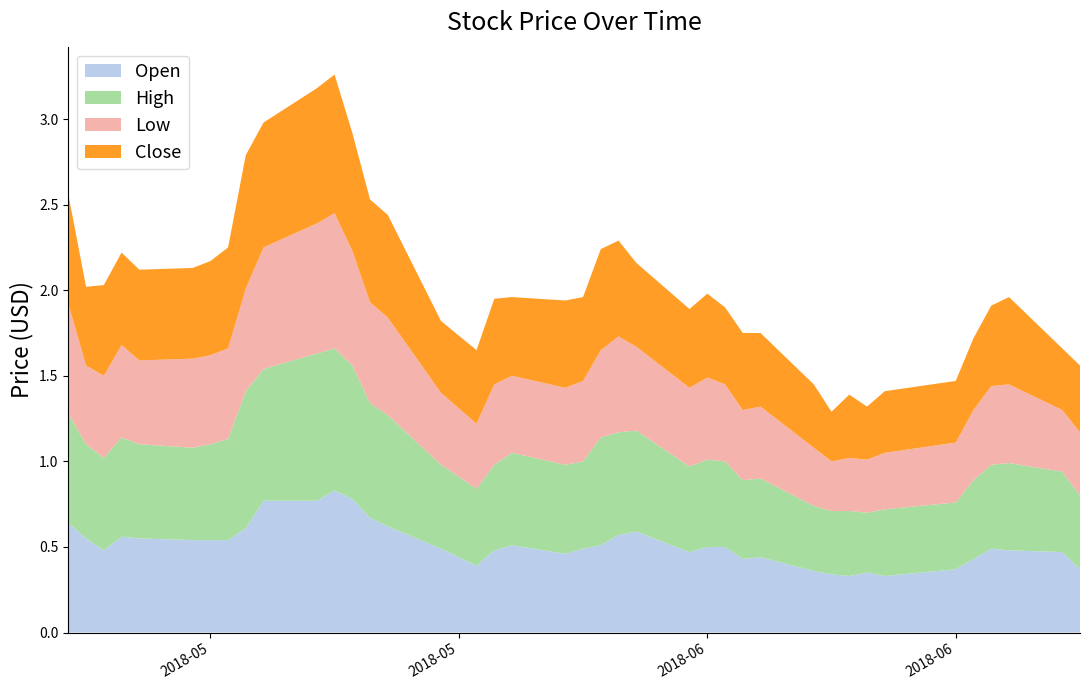

Reading right to left, extract all data points from this chart.

Open: 2018-07-03=0.4	2018-07-02=0.5	2018-06-29=0.5	2018-06-28=0.5	2018-06-27=0.4	2018-06-26=0.4	2018-06-22=0.3	2018-06-21=0.3	2018-06-20=0.3	2018-06-19=0.3	2018-06-18=0.4	2018-06-15=0.4	2018-06-14=0.4	2018-06-13=0.5	2018-06-12=0.5	2018-06-11=0.5	2018-06-08=0.6	2018-06-07=0.6	2018-06-06=0.5	2018-06-05=0.5	2018-06-04=0.5	2018-06-01=0.5	2018-05-31=0.5	2018-05-30=0.4	2018-05-28=0.5	2018-05-25=0.6	2018-05-24=0.7	2018-05-23=0.8	2018-05-22=0.8	2018-05-21=0.8	2018-05-18=0.8	2018-05-17=0.6	2018-05-16=0.5	2018-05-15=0.5	2018-05-14=0.5	2018-05-11=0.6	2018-05-10=0.6	2018-05-09=0.5	2018-05-08=0.6	2018-05-07=0.6
High: 2018-07-03=0.4	2018-07-02=0.5	2018-06-29=0.5	2018-06-28=0.5	2018-06-27=0.5	2018-06-26=0.4	2018-06-22=0.4	2018-06-21=0.3	2018-06-20=0.4	2018-06-19=0.4	2018-06-18=0.4	2018-06-15=0.5	2018-06-14=0.5	2018-06-13=0.5	2018-06-12=0.5	2018-06-11=0.5	2018-06-08=0.6	2018-06-07=0.6	2018-06-06=0.6	2018-06-05=0.5	2018-06-04=0.5	2018-06-01=0.5	2018-05-31=0.5	2018-05-30=0.5	2018-05-28=0.5	2018-05-25=0.7	2018-05-24=0.7	2018-05-23=0.8	2018-05-22=0.8	2018-05-21=0.9	2018-05-18=0.8	2018-05-17=0.8	2018-05-16=0.6	2018-05-15=0.6	2018-05-14=0.5	2018-05-11=0.6	2018-05-10=0.6	2018-05-09=0.5	2018-05-08=0.6	2018-05-07=0.6
Low: 2018-07-03=0.4	2018-07-02=0.4	2018-06-29=0.5	2018-06-28=0.5	2018-06-27=0.4	2018-06-26=0.3	2018-06-22=0.3	2018-06-21=0.3	2018-06-20=0.3	2018-06-19=0.3	2018-06-18=0.3	2018-06-15=0.4	2018-06-14=0.4	2018-06-13=0.5	2018-06-12=0.5	2018-06-11=0.5	2018-06-08=0.5	2018-06-07=0.6	2018-06-06=0.5	2018-06-05=0.5	2018-06-04=0.5	2018-06-01=0.5	2018-05-31=0.5	2018-05-30=0.4	2018-05-28=0.4	2018-05-25=0.6	2018-05-24=0.6	2018-05-23=0.7	2018-05-22=0.8	2018-05-21=0.8	2018-05-18=0.7	2018-05-17=0.6	2018-05-16=0.5	2018-05-15=0.5	2018-05-14=0.5	2018-05-11=0.5	2018-05-10=0.5	2018-05-09=0.5	2018-05-08=0.5	2018-05-07=0.6
Close: 2018-07-03=0.4	2018-07-02=0.4	2018-06-29=0.5	2018-06-28=0.5	2018-06-27=0.4	2018-06-26=0.4	2018-06-22=0.4	2018-06-21=0.3	2018-06-20=0.4	2018-06-19=0.3	2018-06-18=0.4	2018-06-15=0.4	2018-06-14=0.5	2018-06-13=0.5	2018-06-12=0.5	2018-06-11=0.5	2018-06-08=0.5	2018-06-07=0.6	2018-06-06=0.6	2018-06-05=0.5	2018-06-04=0.5	2018-06-01=0.5	2018-05-31=0.5	2018-05-30=0.4	2018-05-28=0.4	2018-05-25=0.6	2018-05-24=0.6	2018-05-23=0.7	2018-05-22=0.8	2018-05-21=0.8	2018-05-18=0.7	2018-05-17=0.8	2018-05-16=0.6	2018-05-15=0.6	2018-05-14=0.5	2018-05-11=0.5	2018-05-10=0.5	2018-05-09=0.5	2018-05-08=0.5	2018-05-07=0.6